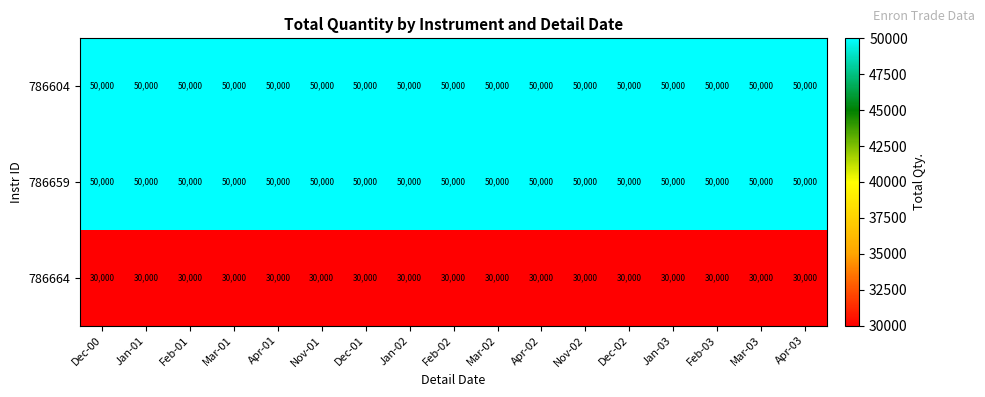

What is the spread (max minus min) of values at Feb-02?

20000